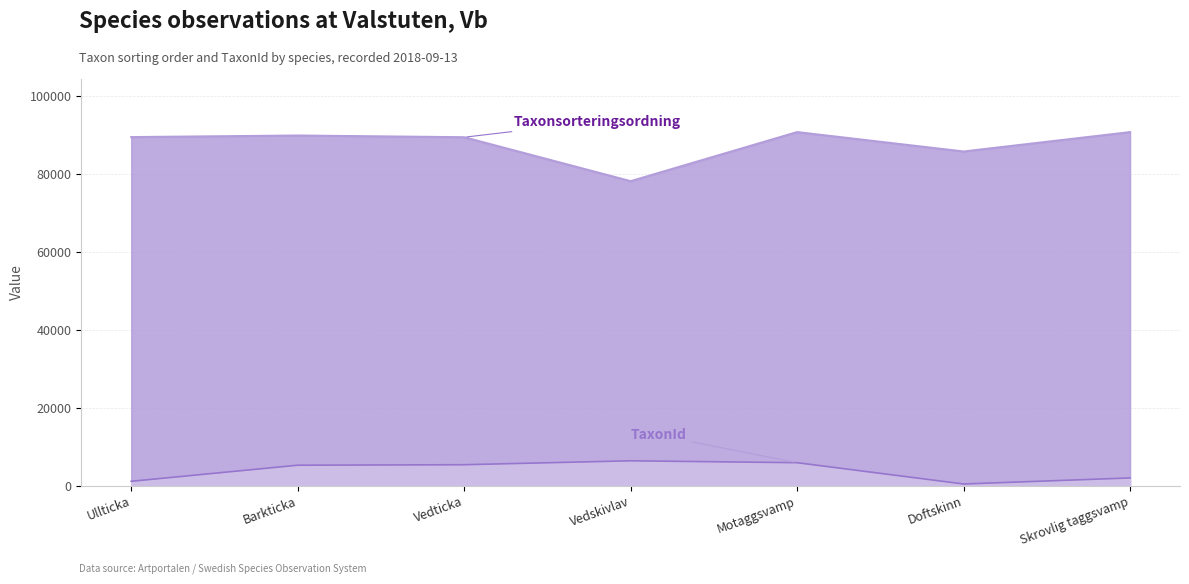

True or false: Taxonsorteringsordning and TaxonId cross at least once.

False